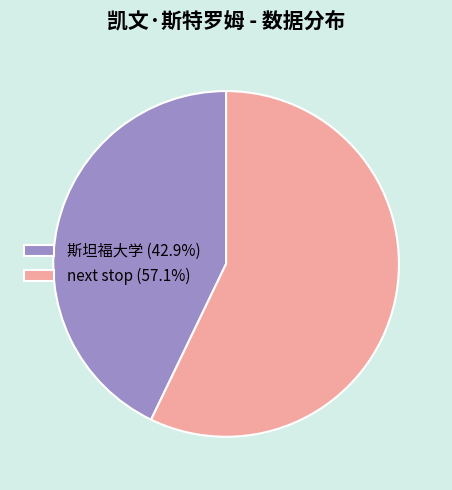

Approximately how many times larger is the value at next stop (57.1%) compared to 斯坦福大学 (42.9%)?

1.3